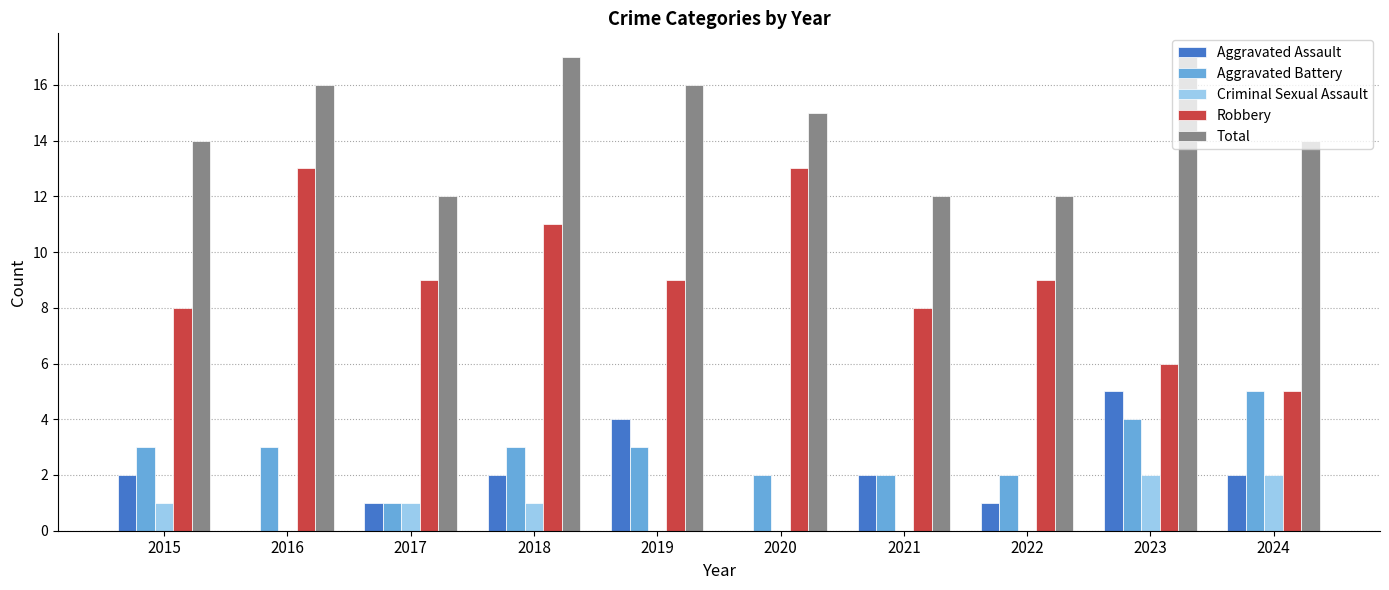

What are all the series names shown in the legend?

Aggravated Assault, Aggravated Battery, Criminal Sexual Assault, Robbery, Total